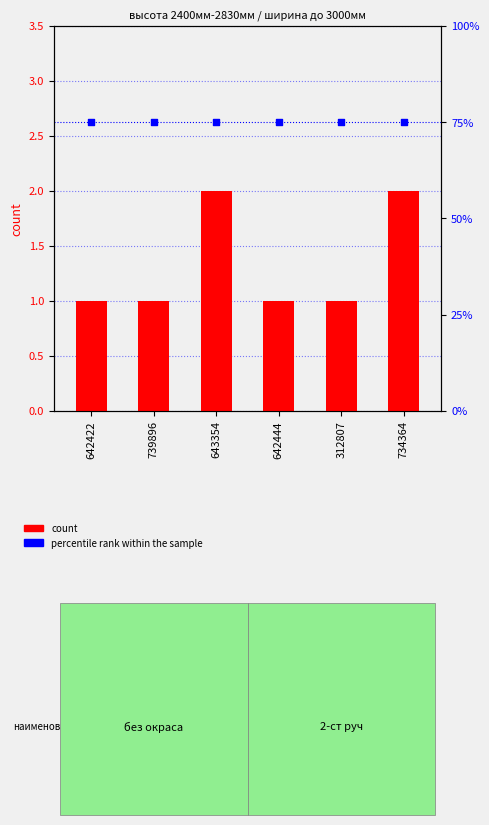

What is the total value across all series at 312807?

76